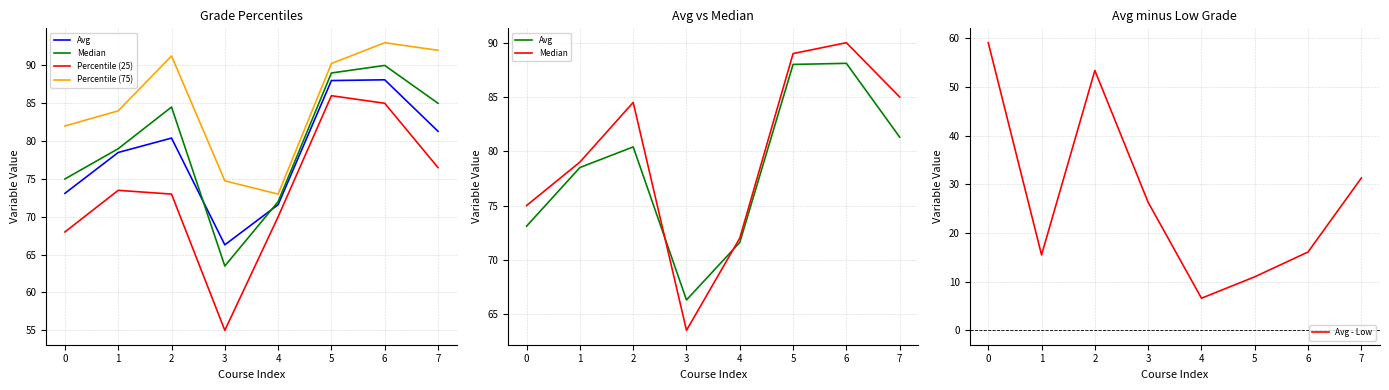

The value of Avg - Low at 5 is 11.0. True or false?

True